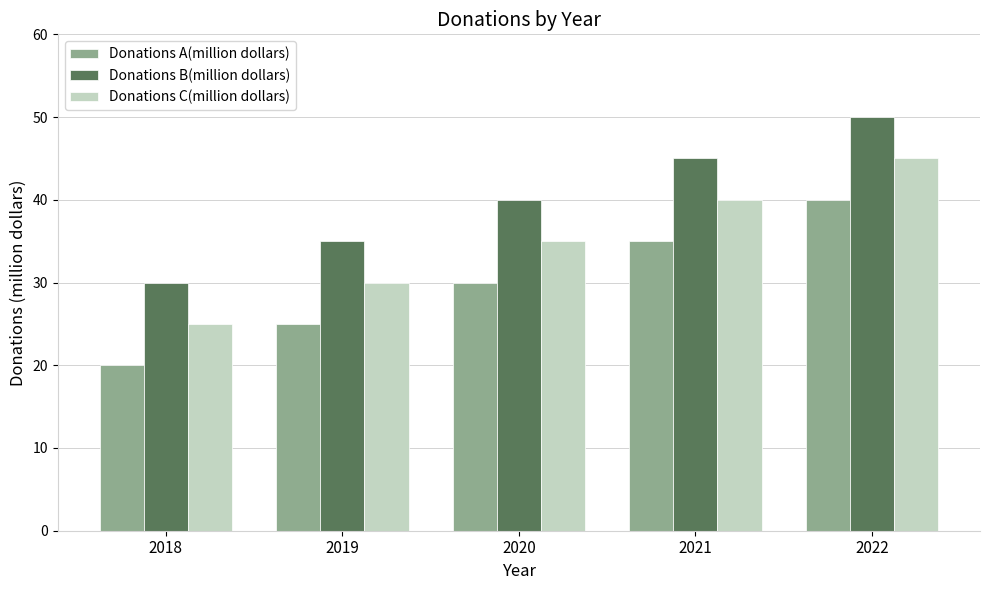

Is it true that Donations B(million dollars) equals 35 at 2019?

True